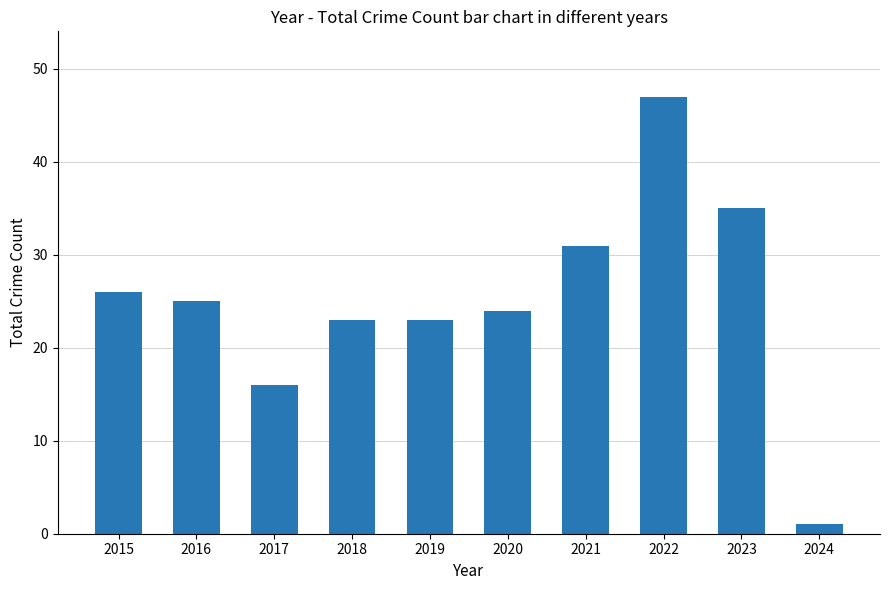

Reading left to right, list all the values displayed in this chart.

26	25	16	23	23	24	31	47	35	1